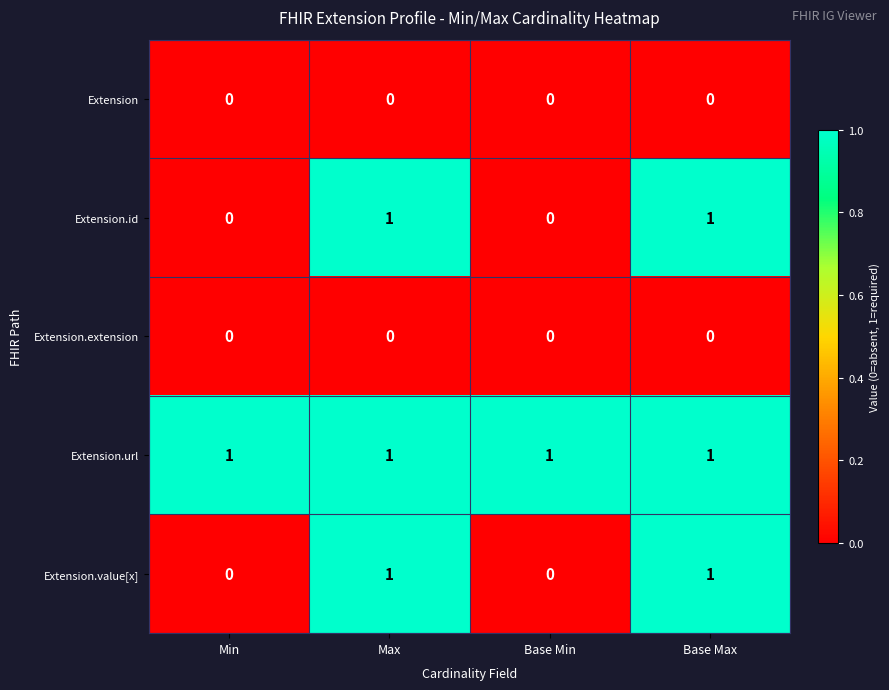

What is the spread (max minus min) of values at Base Max?

1